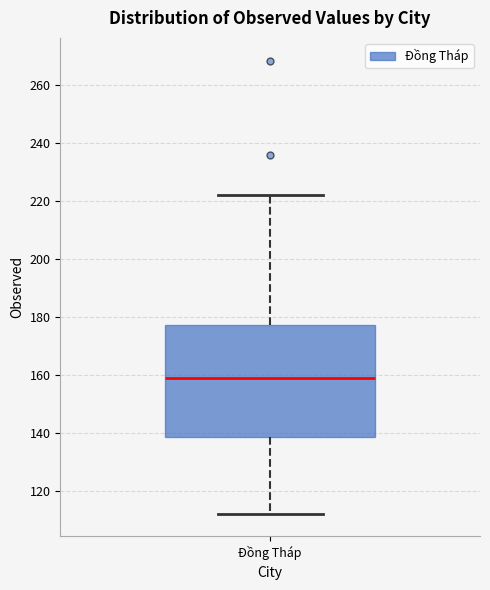

Read this box plot against the y-axis: the position of the median line, the range covered by the box, and the ends of both whiskers. The values are not printed on the chart, so give them approximately, as read against the axis.

median 160, box 138 to 178, whiskers 112 to 222